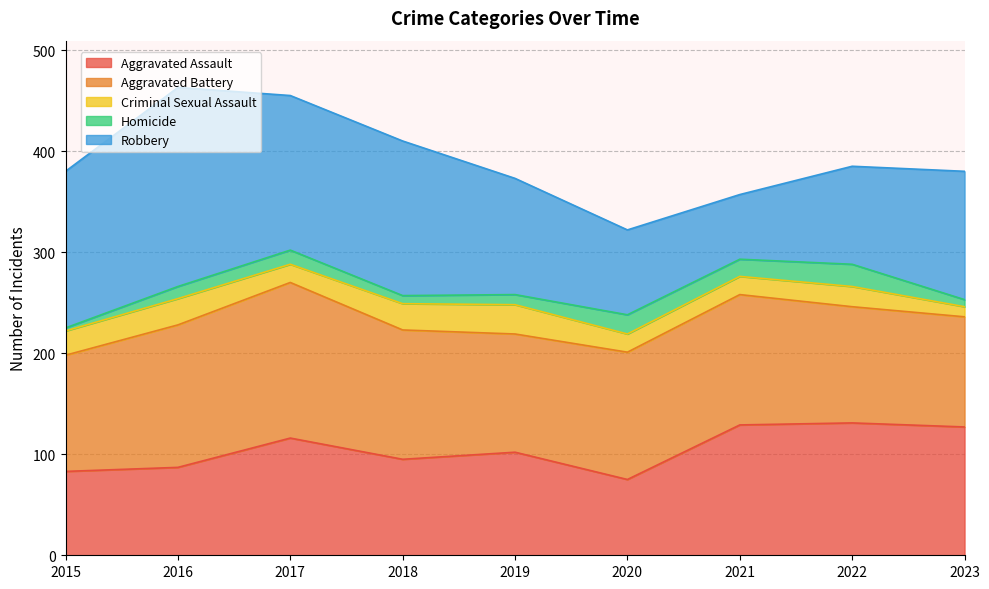

Is the value of Criminal Sexual Assault at 2019 greater than the value of Robbery at 2015?

No